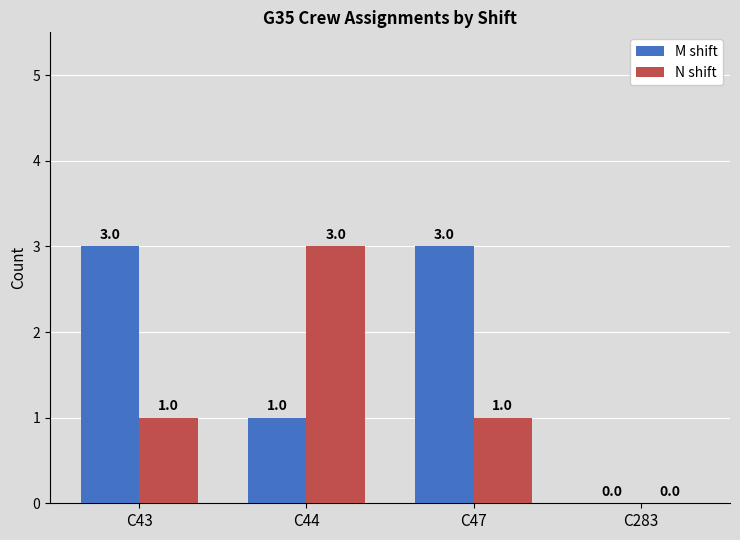

The N shift series shows 0 at C43. True or false?

False